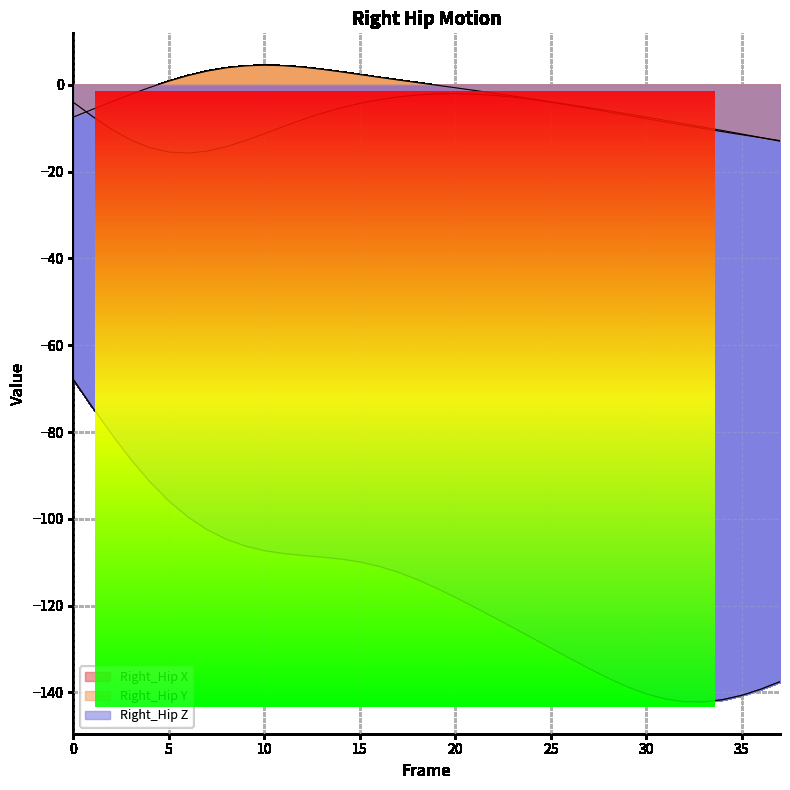

Reading left to right, transcribe all the data shown in this chart.

Right_Hip X: 0=-4.0	1=-7.2	2=-10.2	3=-12.7	4=-14.5	5=-15.5	6=-15.7	7=-15.3	8=-14.3	9=-12.9	10=-11.3	11=-9.6	12=-8.0	13=-6.6	14=-5.3	15=-4.3	16=-3.4	17=-2.8	18=-2.3	19=-2.1	20=-2.0	21=-2.1	22=-2.4	23=-2.8	24=-3.4	25=-4.0	26=-4.7	27=-5.5	28=-6.2	29=-7.0	30=-7.8	31=-8.6	32=-9.3	33=-10.1	34=-10.8	35=-11.5	36=-12.2	37=-12.8
Right_Hip Y: 0=-7.4	1=-5.7	2=-3.9	3=-2.2	4=-0.6	5=0.9	6=2.1	7=3.2	8=3.9	9=4.4	10=4.5	11=4.4	12=4.1	13=3.6	14=3.0	15=2.4	16=1.8	17=1.1	18=0.5	19=-0.1	20=-0.7	21=-1.3	22=-1.9	23=-2.6	24=-3.2	25=-3.9	26=-4.6	27=-5.2	28=-5.9	29=-6.7	30=-7.4	31=-8.2	32=-9.0	33=-9.7	34=-10.5	35=-11.3	36=-12.1	37=-13.0
Right_Hip Z: 0=-67.8	1=-74.3	2=-80.5	3=-86.2	4=-91.4	5=-95.9	6=-99.6	7=-102.5	8=-104.7	9=-106.3	10=-107.3	11=-108.0	12=-108.4	13=-108.8	14=-109.3	15=-109.9	16=-110.9	17=-112.3	18=-114.0	19=-115.9	20=-118.1	21=-120.4	22=-122.7	23=-125.0	24=-127.4	25=-129.8	26=-132.2	27=-134.5	28=-136.7	29=-138.7	30=-140.3	31=-141.5	32=-142.1	33=-142.2	34=-141.7	35=-140.7	36=-139.3	37=-137.5